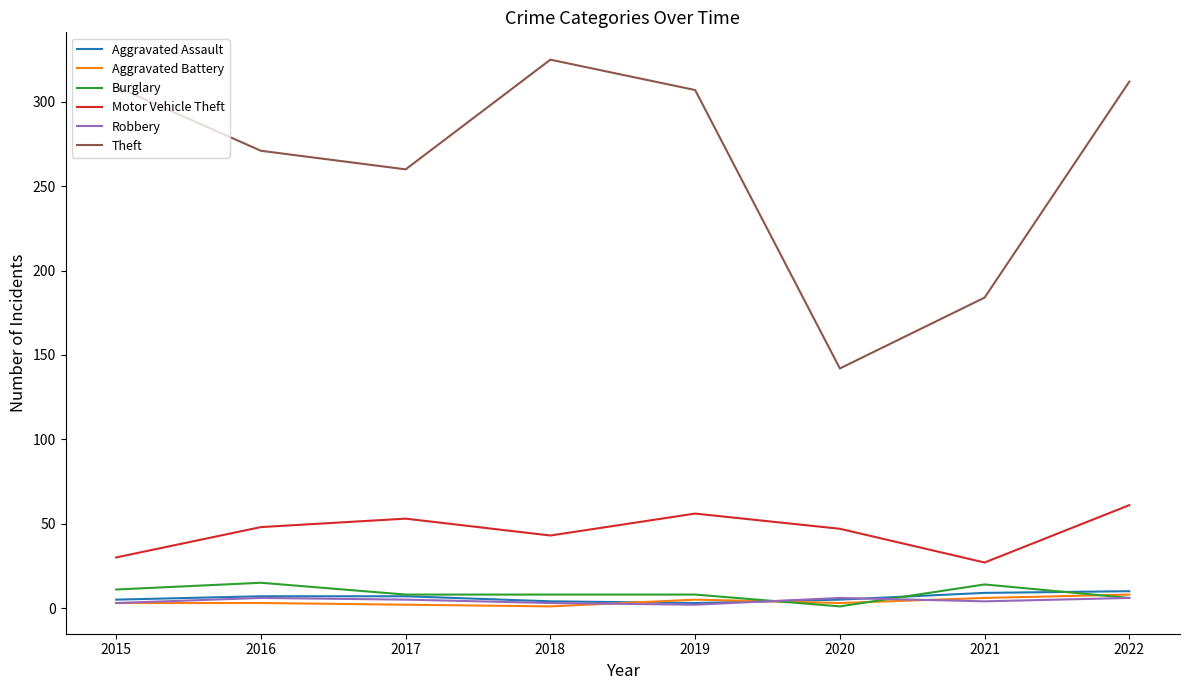

At which label is Theft closest to 233?

2017